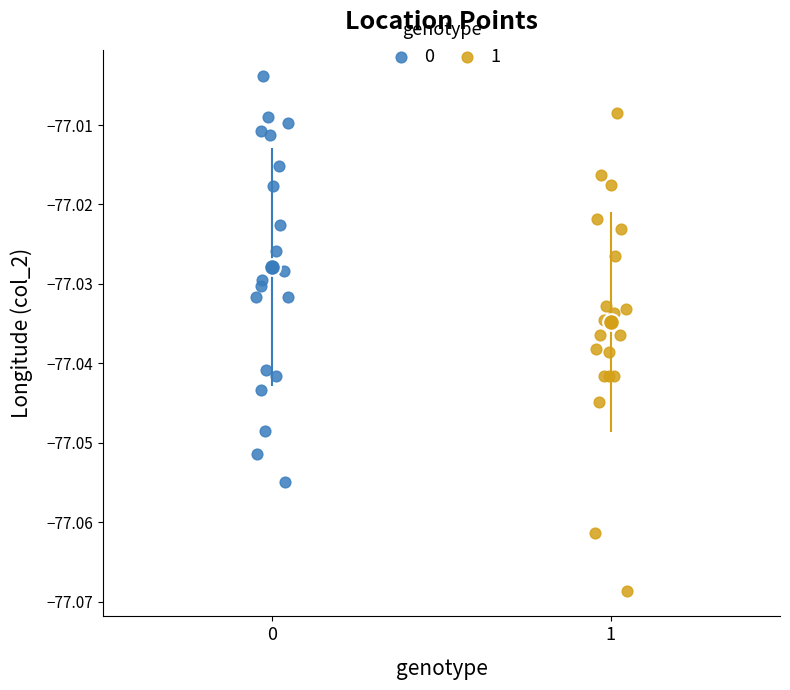

Which series reaches the minimum Y coordinate?

1